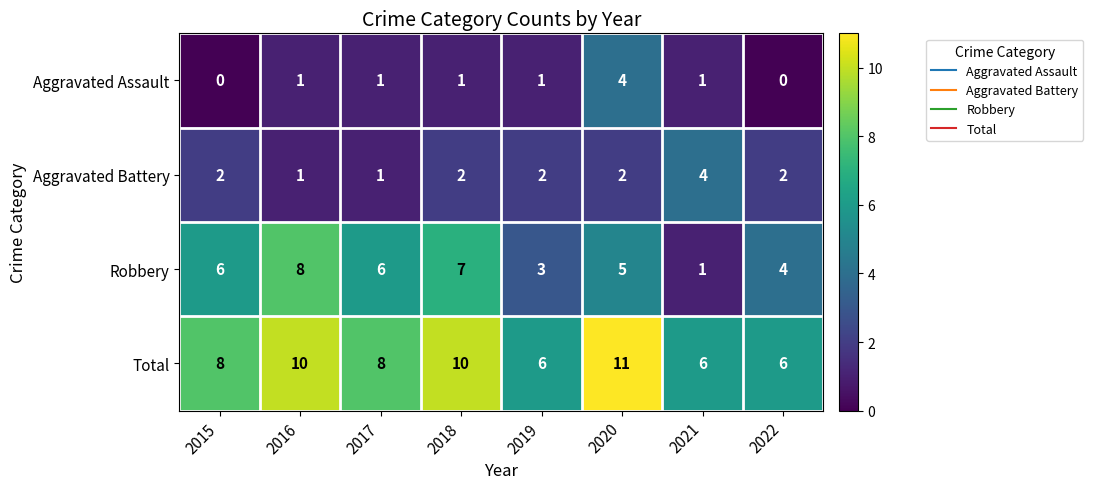

What is the greatest value displayed?

11